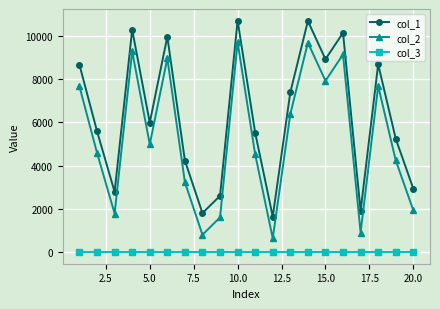

True or false: col_1 has more than 1 points higher than both neighbors.

True